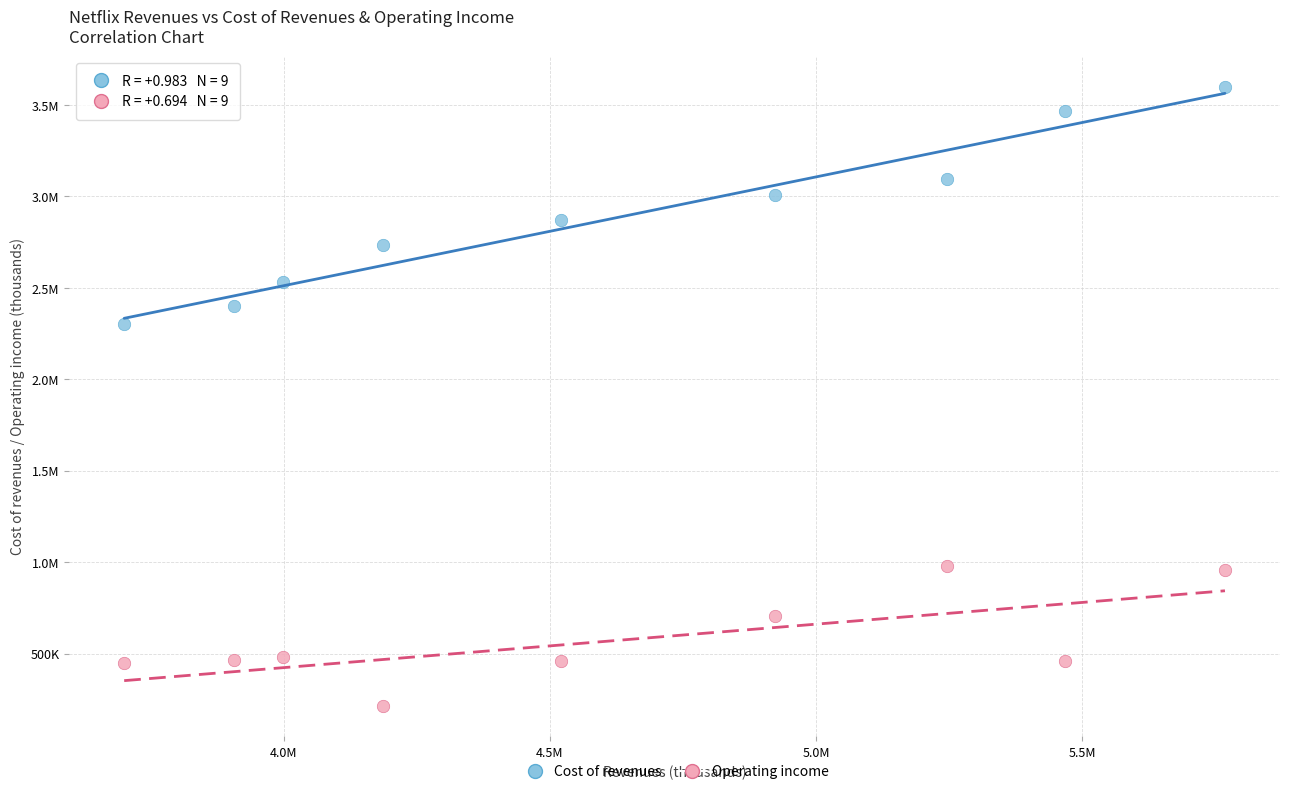

What are all the series names shown in the legend?

Cost of revenues, Operating income